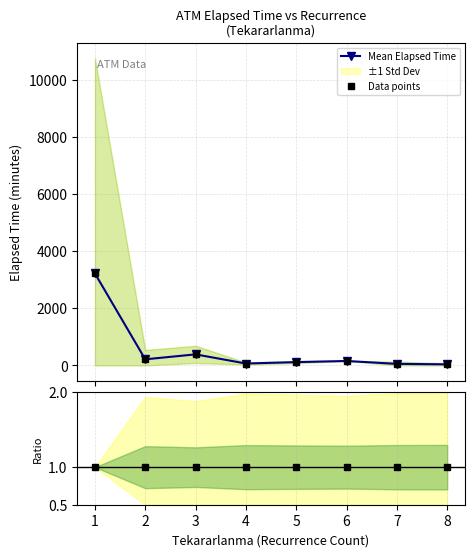

At which category does Mean Elapsed Time reach its first local peak?

3